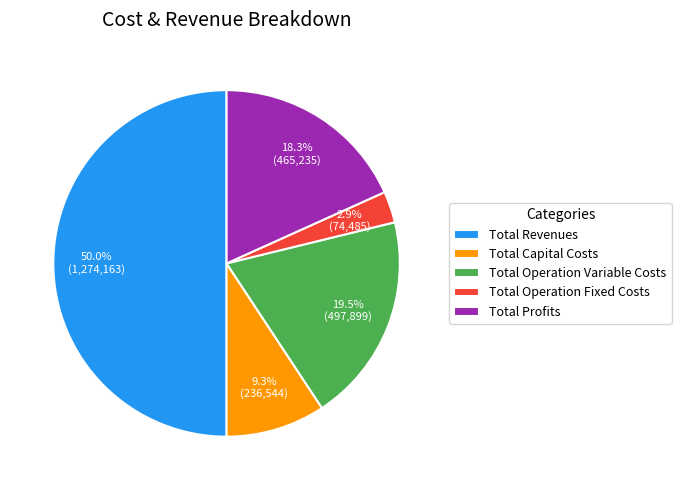

To the nearest percent, what is the average slice percentage?

20%